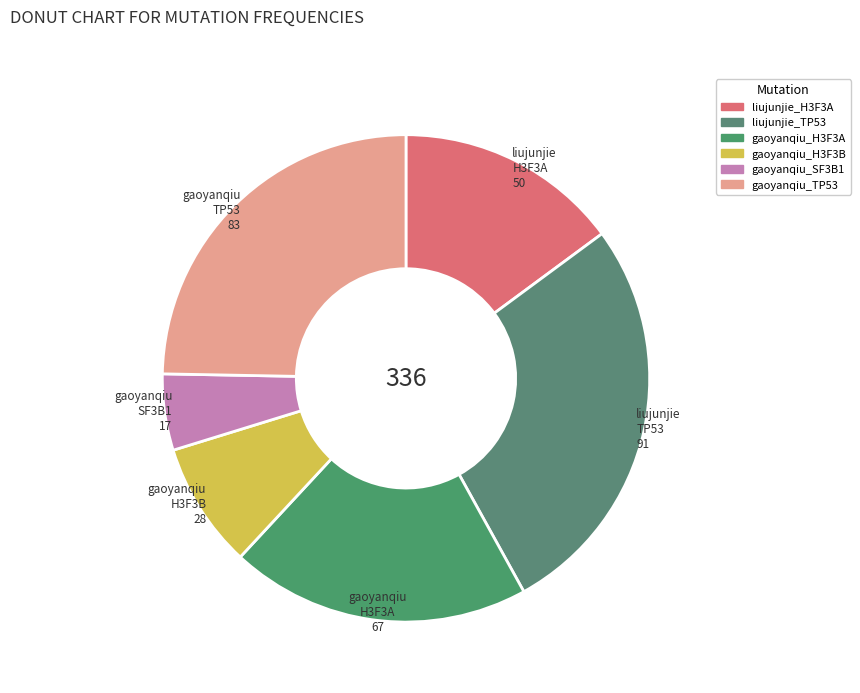

To the nearest percent, what is the average slice percentage?

17%